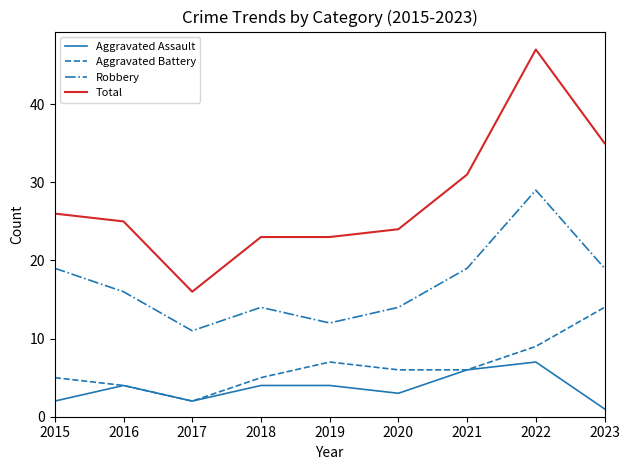

At how many categories does at least one series exceed 8?

9